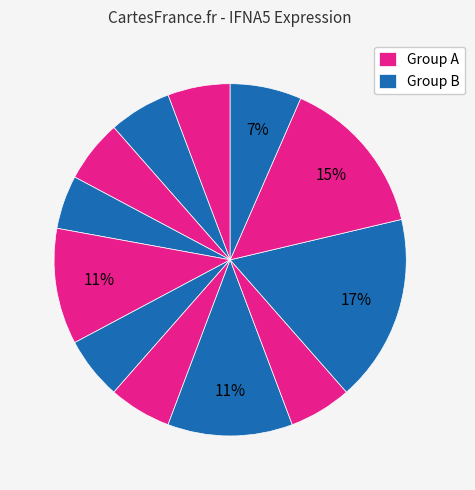

How many slices are in this pie chart?

12